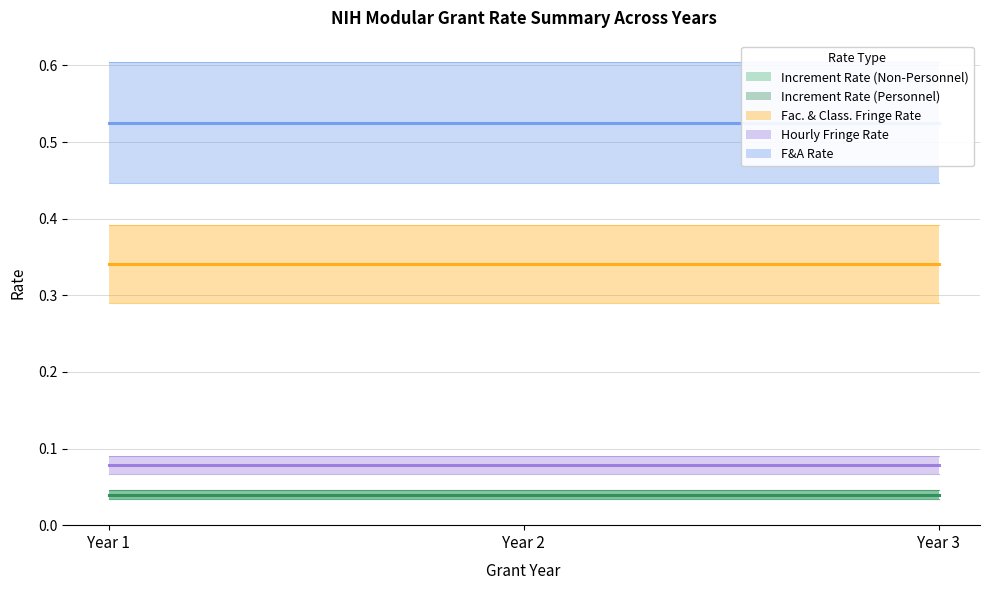

Rank the series at Year 3 from highest to lowest value.

F&A Rate, Fac. & Class. Fringe Rate, Hourly Fringe Rate, Increment Rate (Non-Personnel), Increment Rate (Personnel)